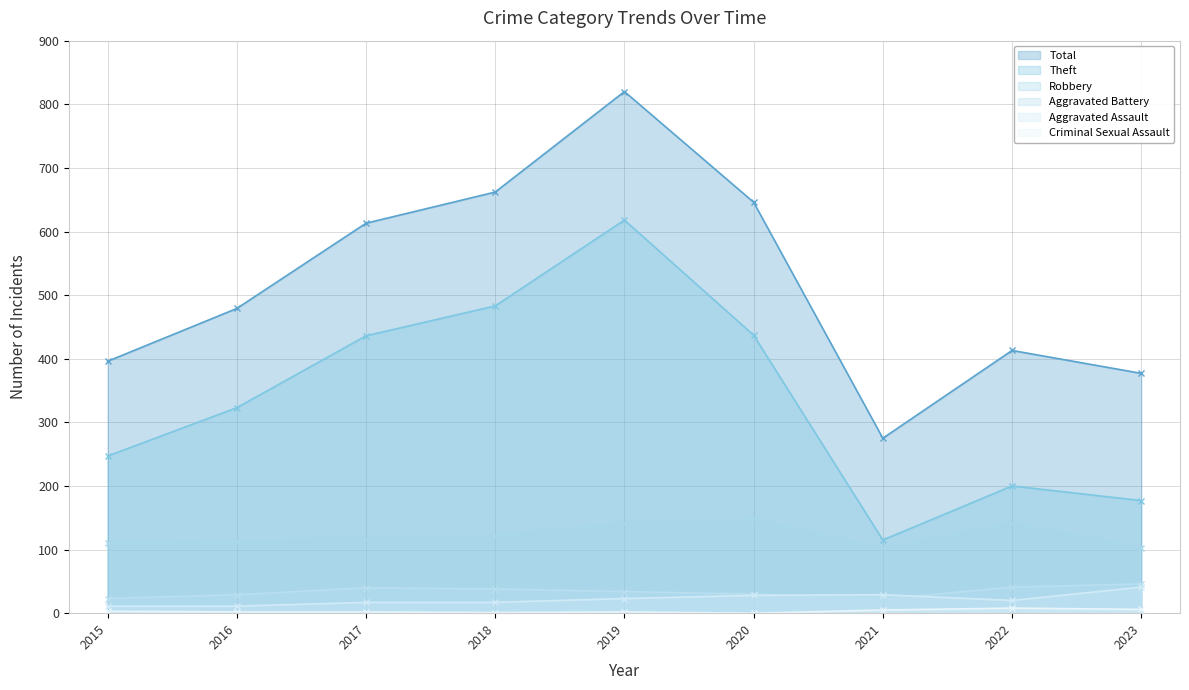

What is the greatest value displayed?

820